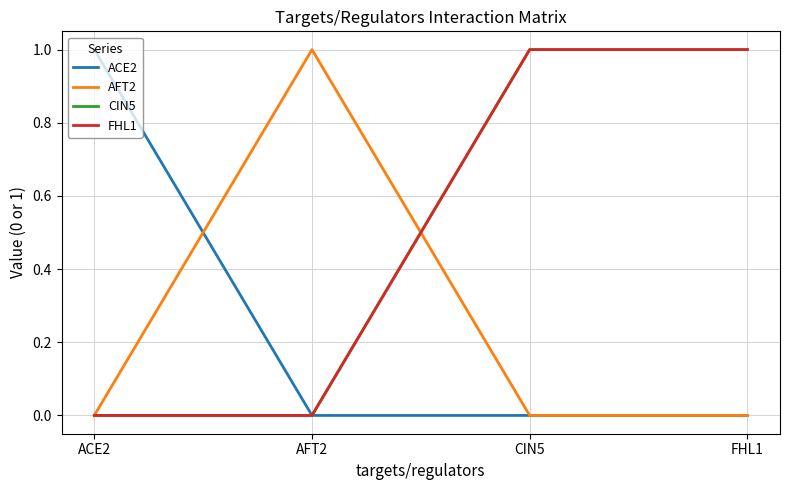

Does the chart display data point markers on the line(s)?

No